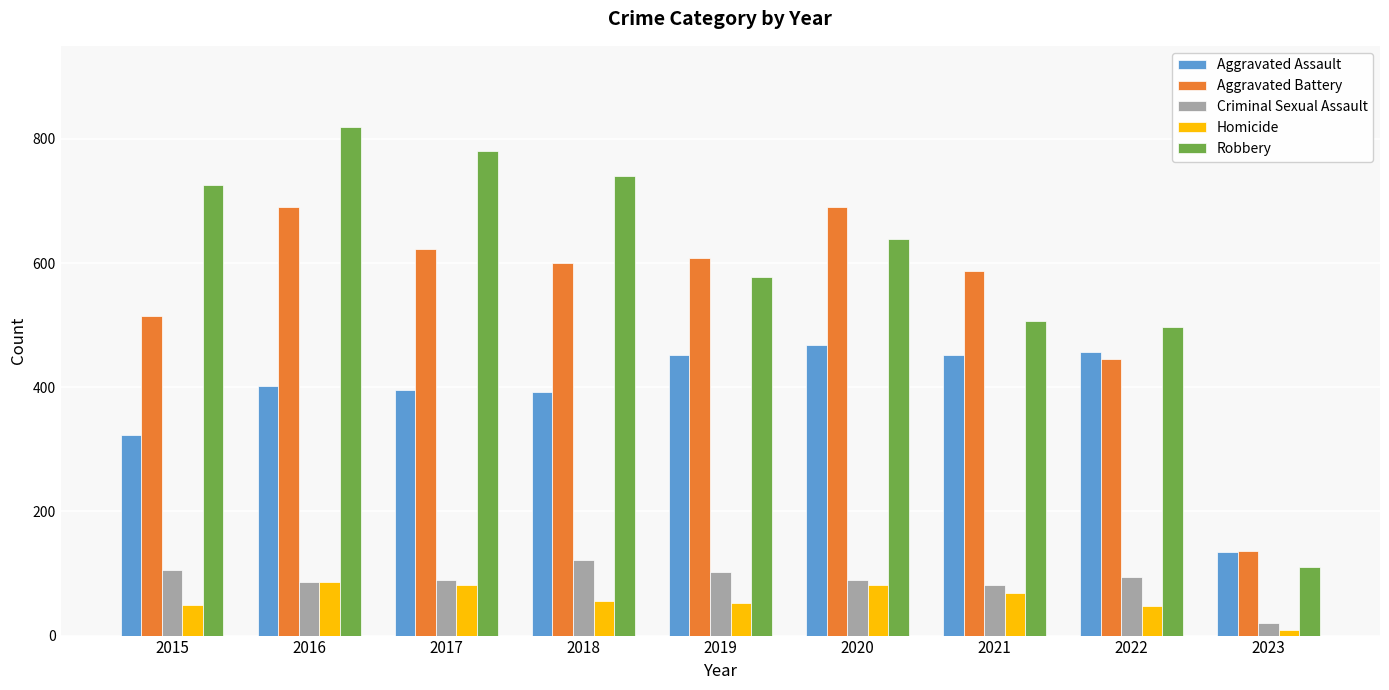

Which category has the highest value in the Aggravated Assault series?

2020